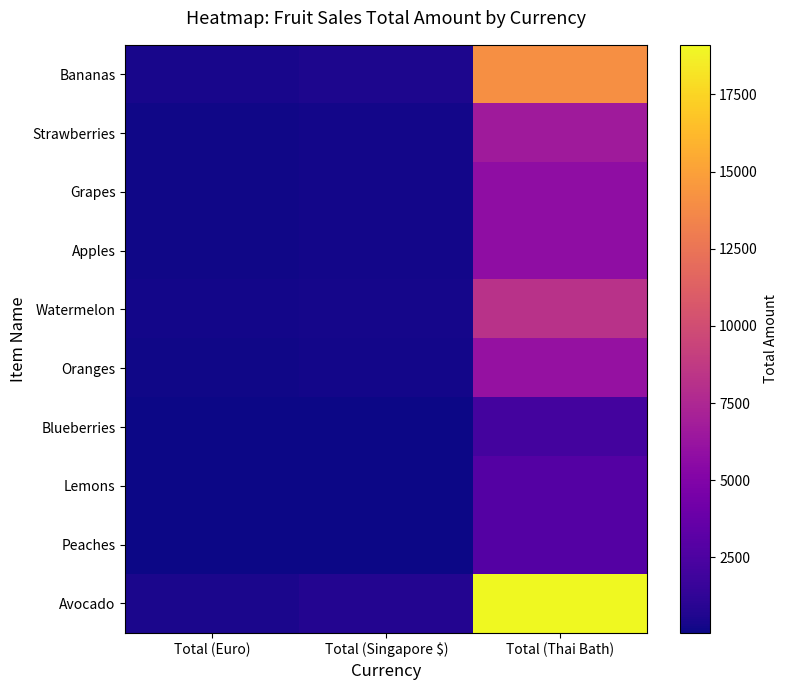

Rank the series by their maximum value, from lowest to highest.

Blueberries, Peaches, Lemons, Grapes, Apples, Oranges, Strawberries, Watermelon, Bananas, Avocado